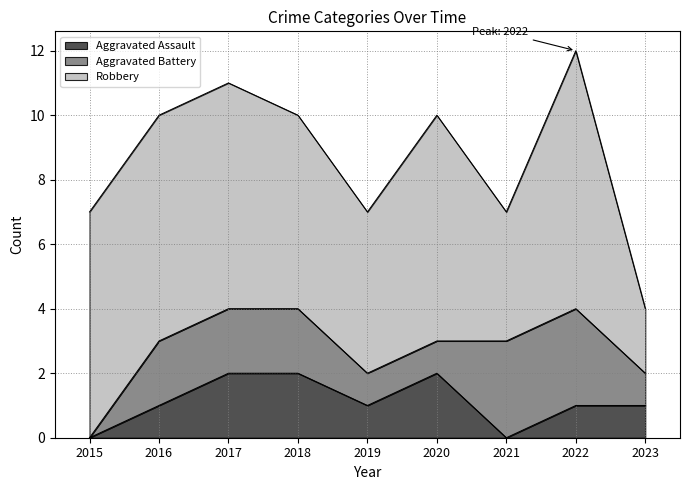

At 2022, list the series in order from smallest to largest.

Aggravated Assault, Aggravated Battery, Robbery